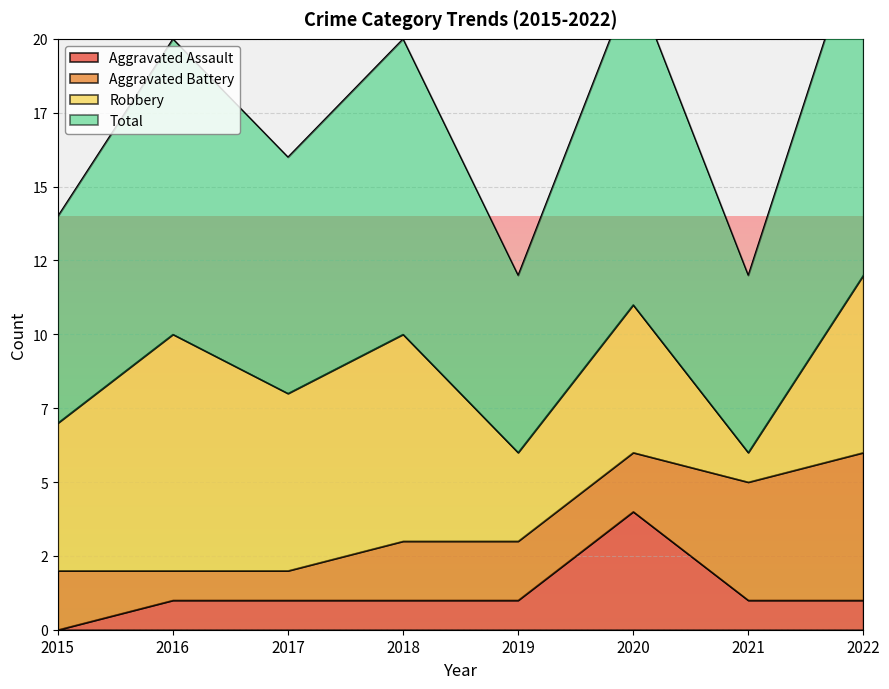

Is the value of Total at 2021 greater than the value of Aggravated Assault at 2017?

Yes